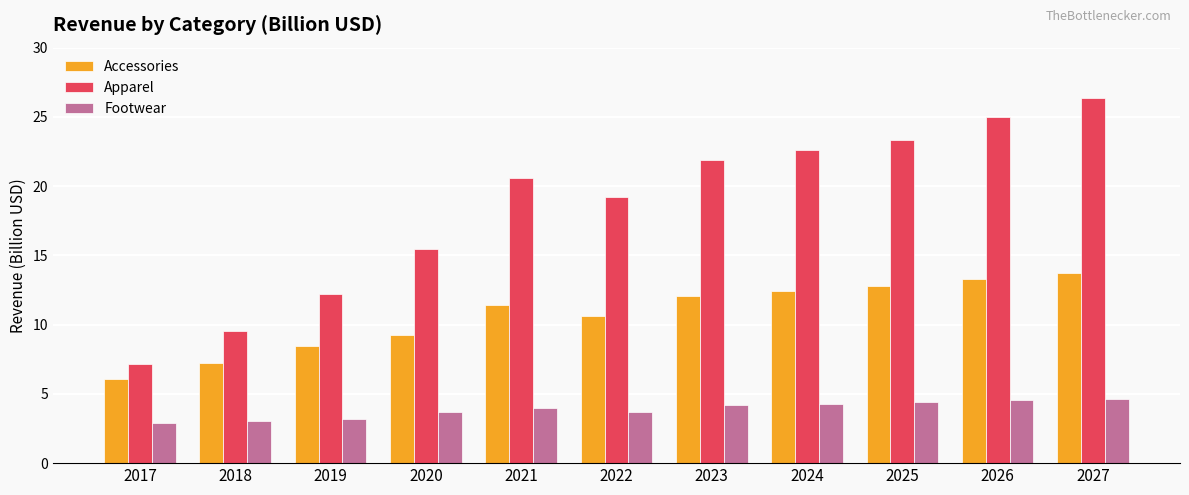

What is the sum of the Apparel values at 2018 and 2017?

16.7